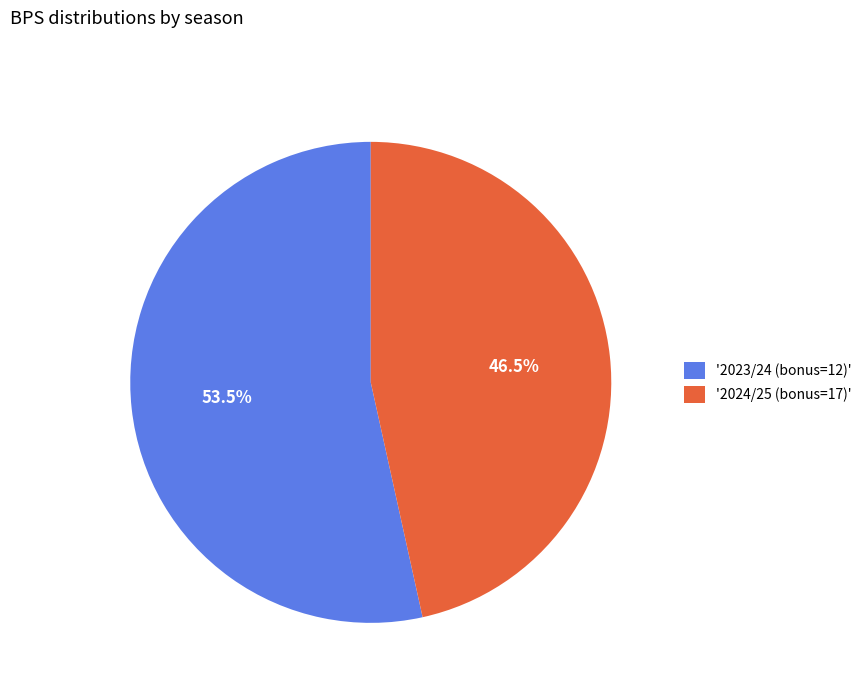

Between '2024/25 (bonus=17)' and '2023/24 (bonus=12)', which is larger?

'2023/24 (bonus=12)'